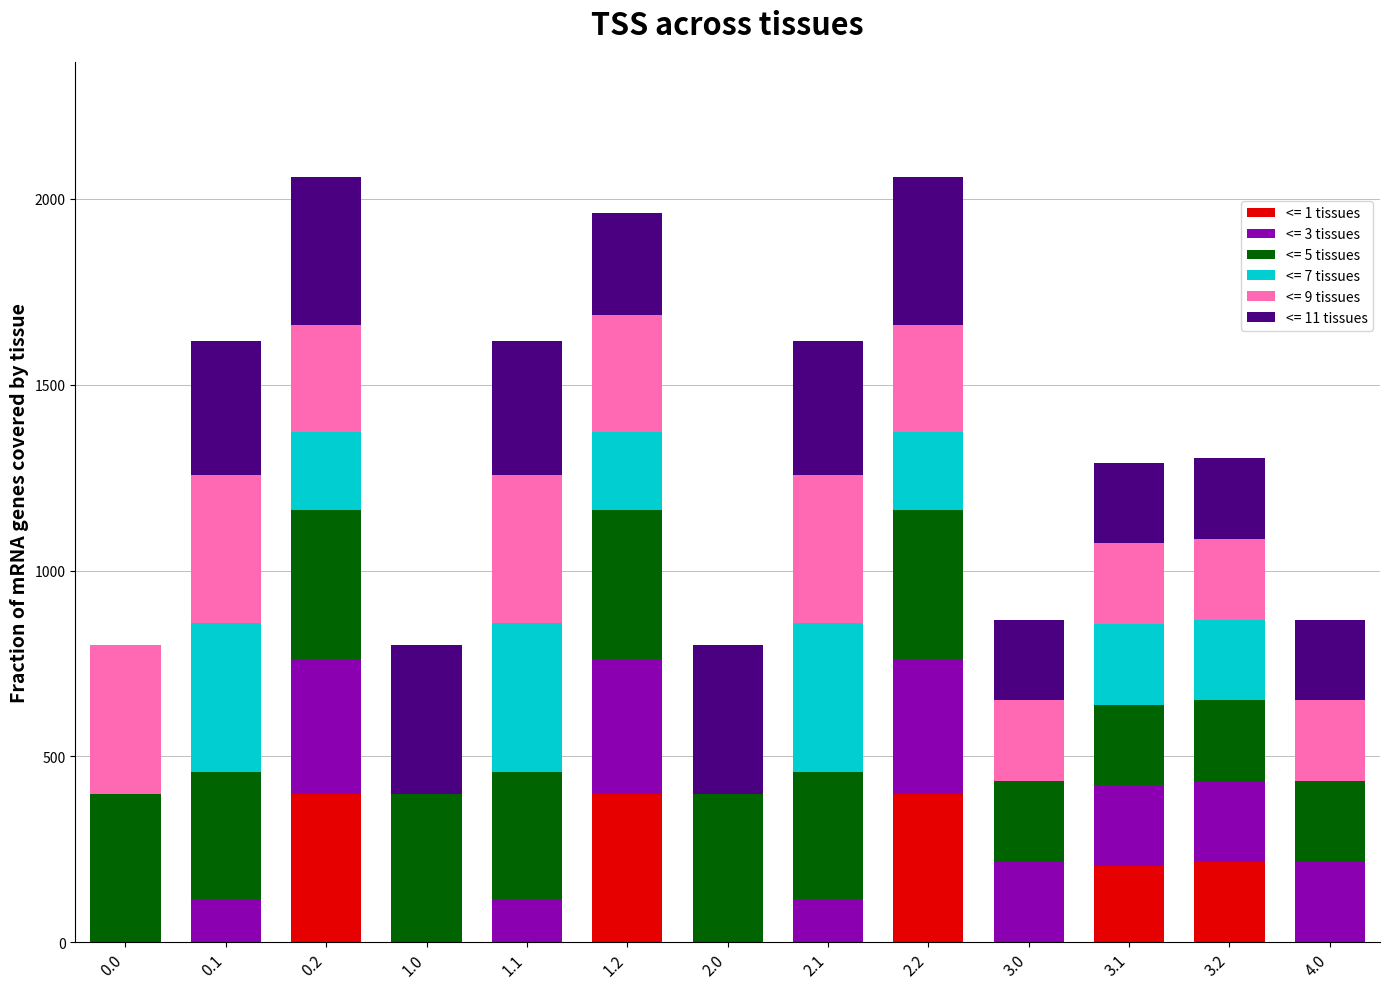

What is the maximum value for <= 1 tissues?

400.0